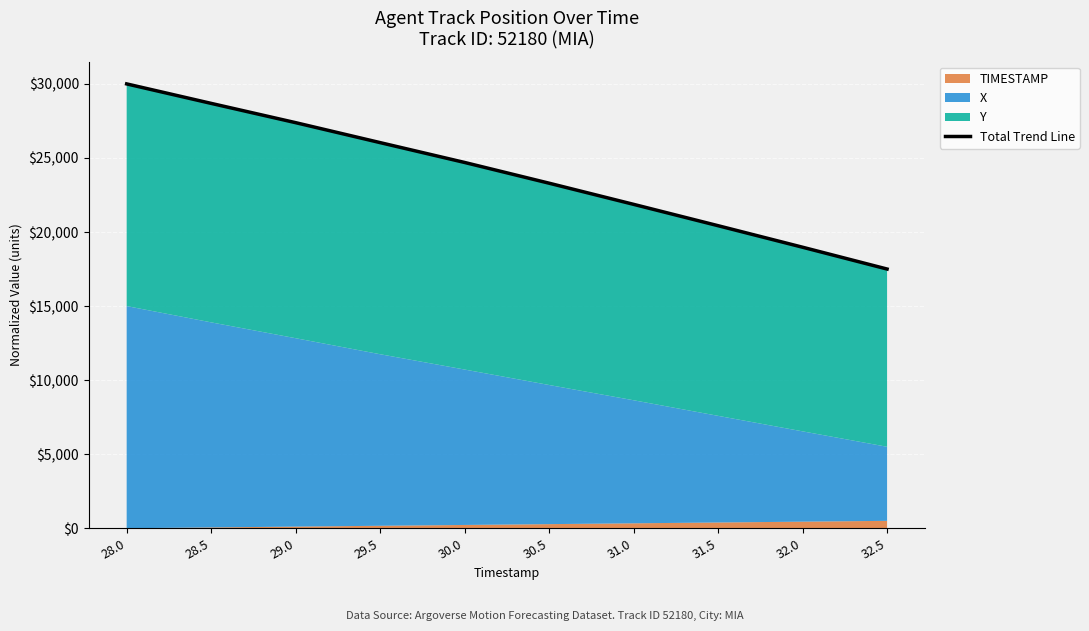

Rank the categories by value from lowest to highest.

32.5, 32.0, 31.5, 31.0, 30.5, 30.0, 29.5, 29.0, 28.5, 28.0